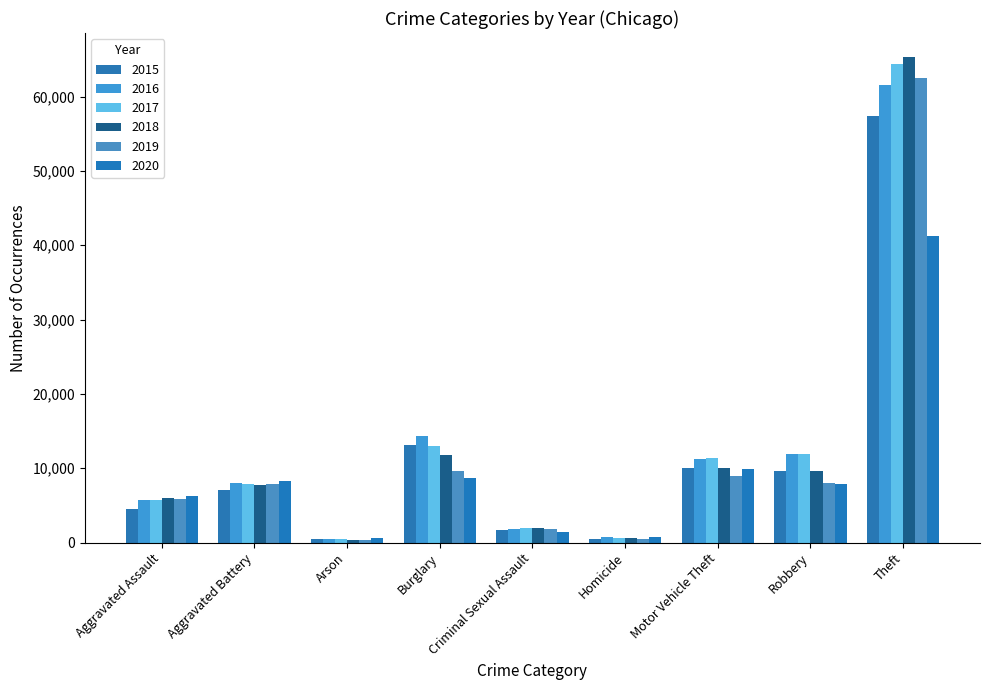

Which series has the largest range (max minus min)?

2018